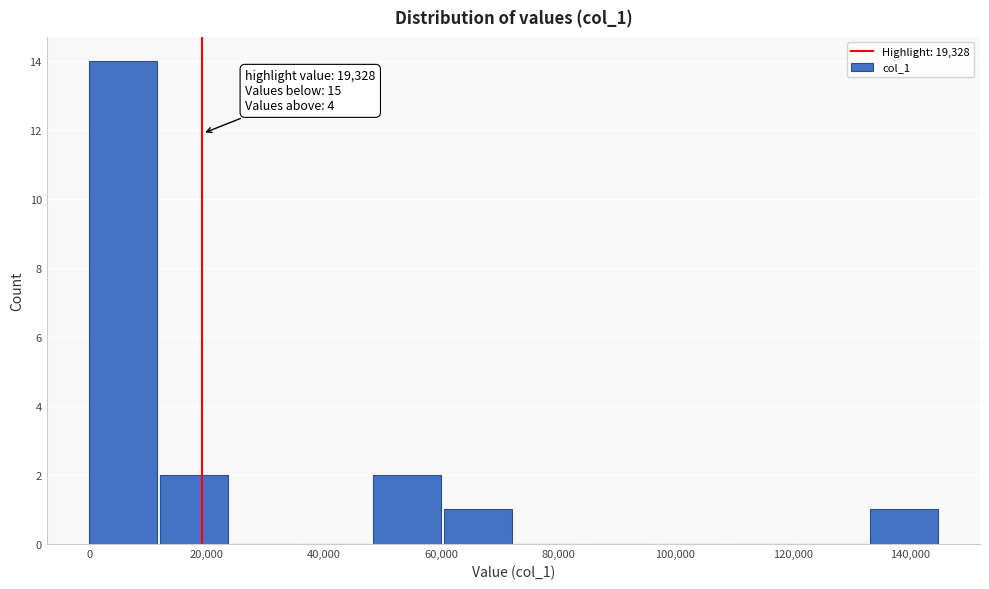

Over which range of the x-axis is the bar tallest?

0 to 12000